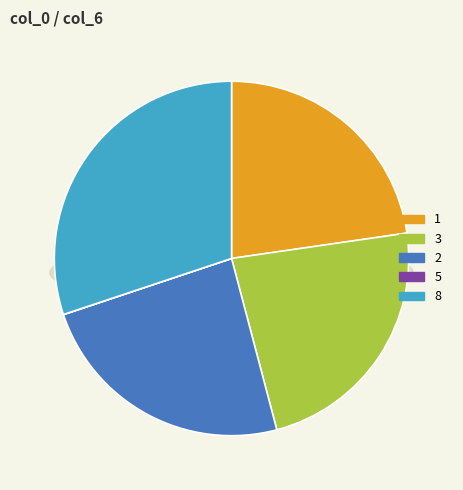

Does 3 account for over 50% of the chart?

No